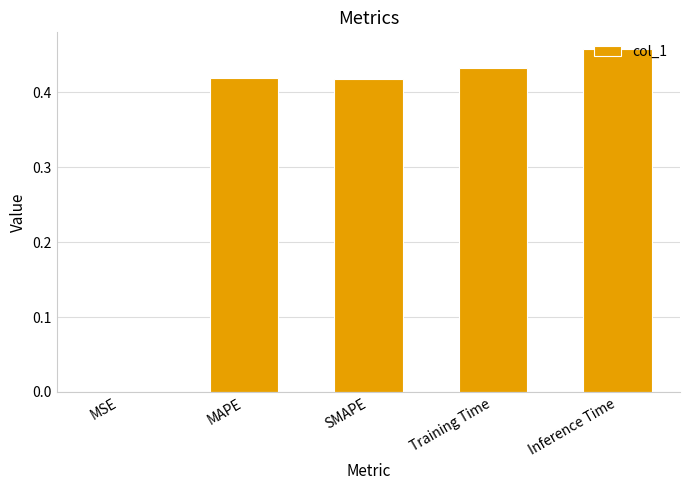

Are the bars horizontal?

No